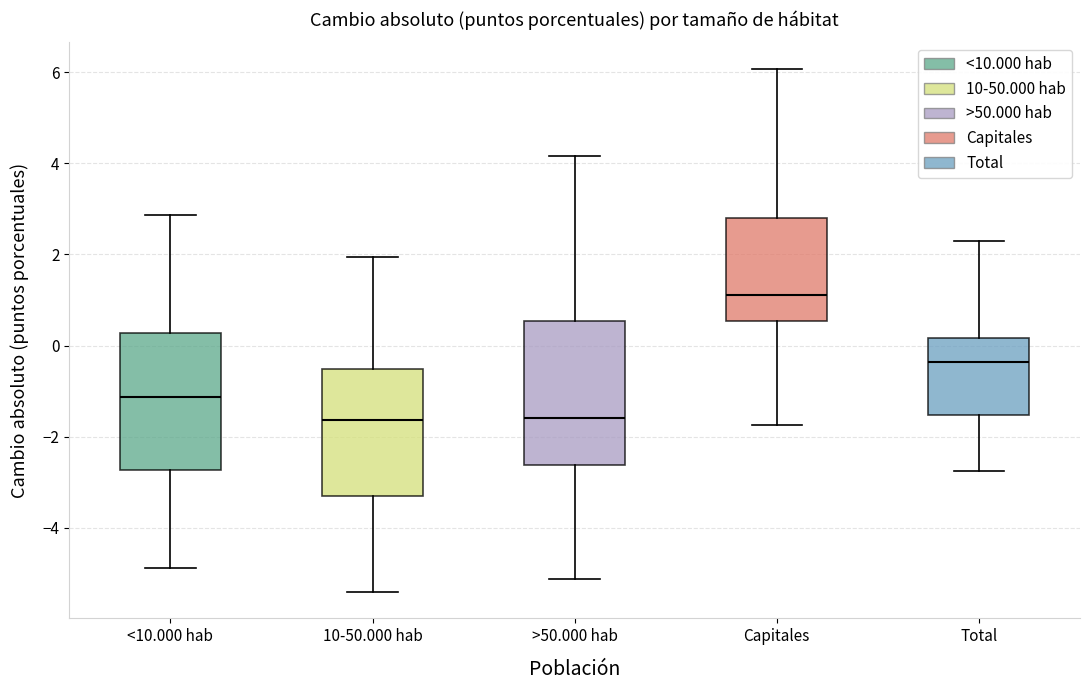

Which box has the highest median line?

Capitales